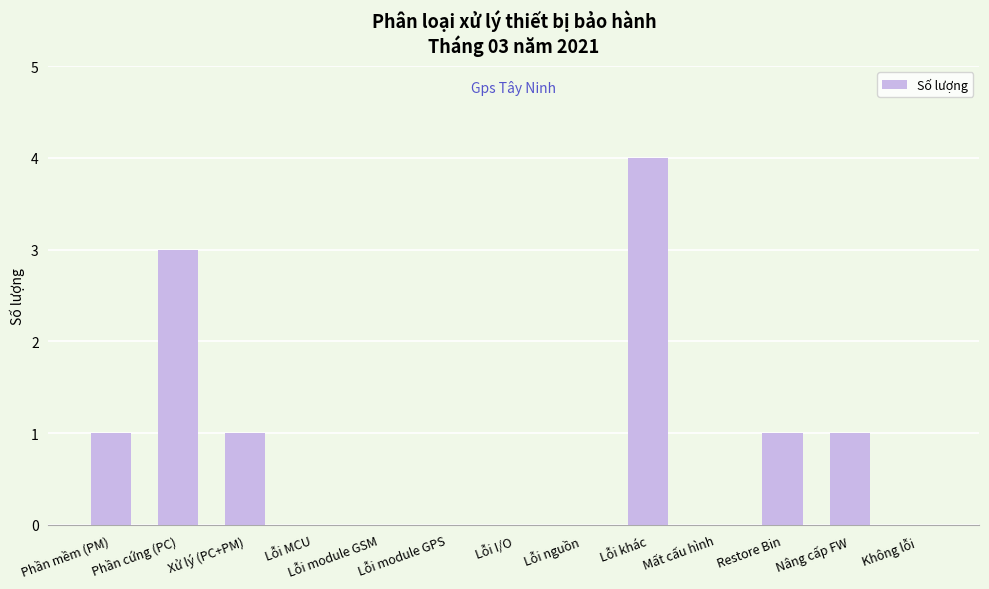

What is the change in value from Lỗi module GSM to Restore Bin?

+1